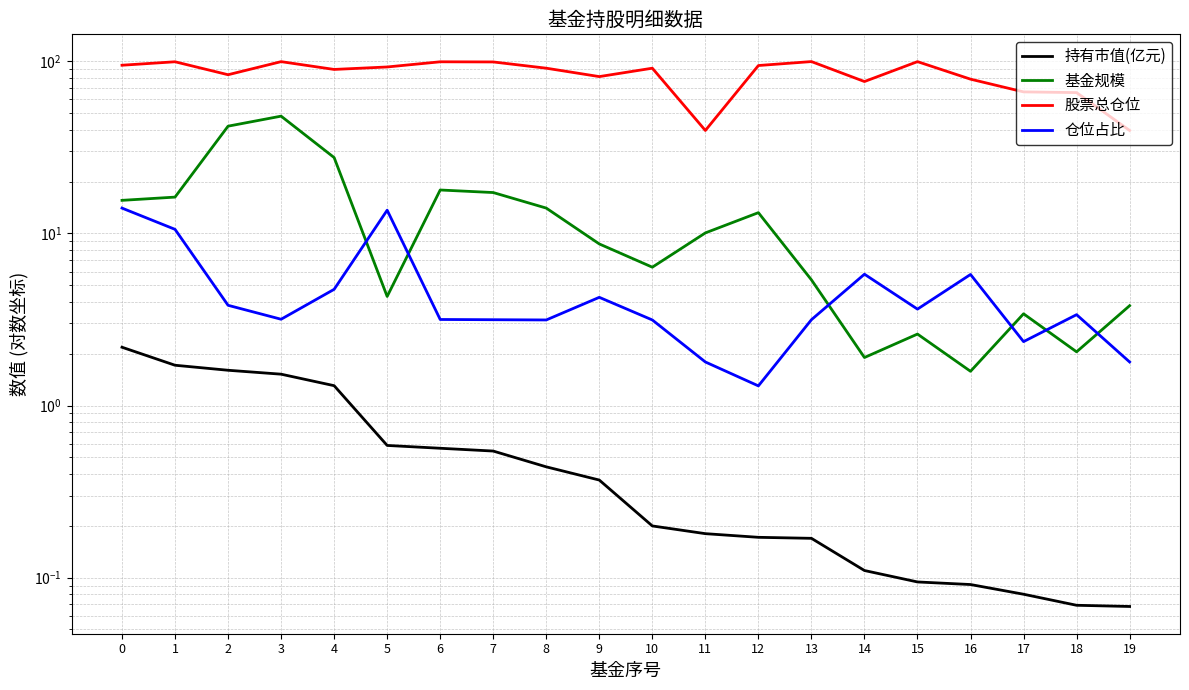

What is the sum of all 仓位占比 values?

95.7